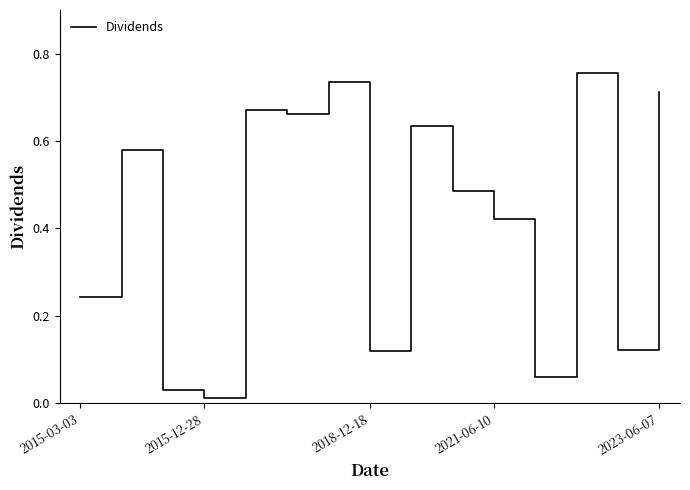

How many lines are shown in the chart?

1